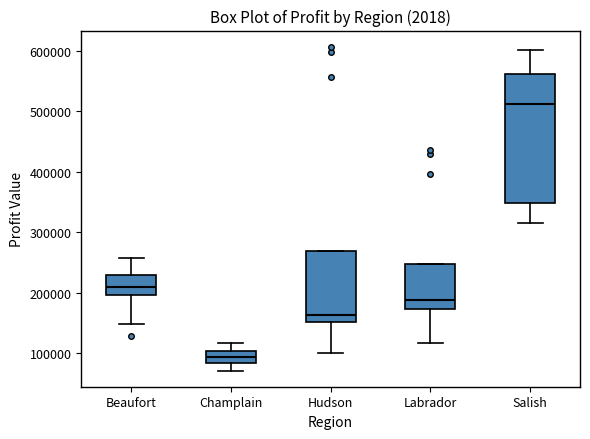

Reading left to right, transcribe this box plot: for each box, give where its median line is, the range the box spans, and where its two whiskers end, as read against the y-axis. The values are not printed on the chart, so give them approximately, as read against the axis.

Beaufort: median 210000, box 200000 to 230000, whiskers 150000 to 260000
Champlain: median 90000, box 80000 to 100000, whiskers 70000 to 120000
Hudson: median 160000, box 150000 to 270000, whiskers 100000 to 270000
Labrador: median 190000, box 170000 to 250000, whiskers 120000 to 250000
Salish: median 510000, box 350000 to 560000, whiskers 320000 to 600000